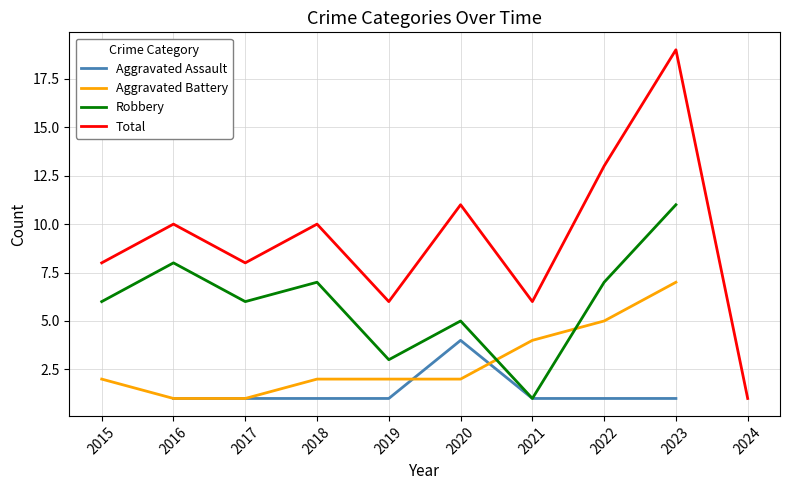

Is the value of Aggravated Assault at 2019 greater than the value of Total at 2021?

No